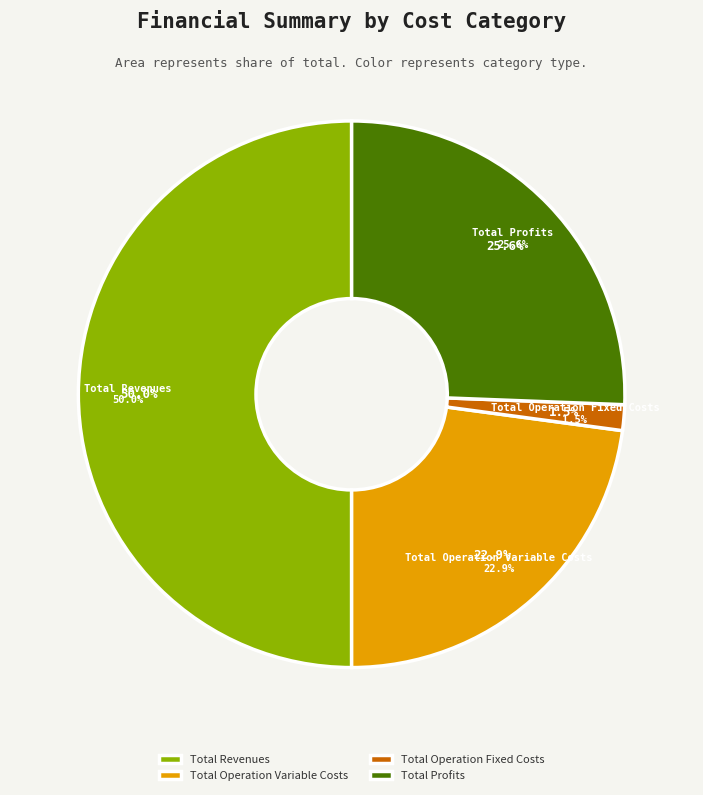

Does any single category account for the majority?

No